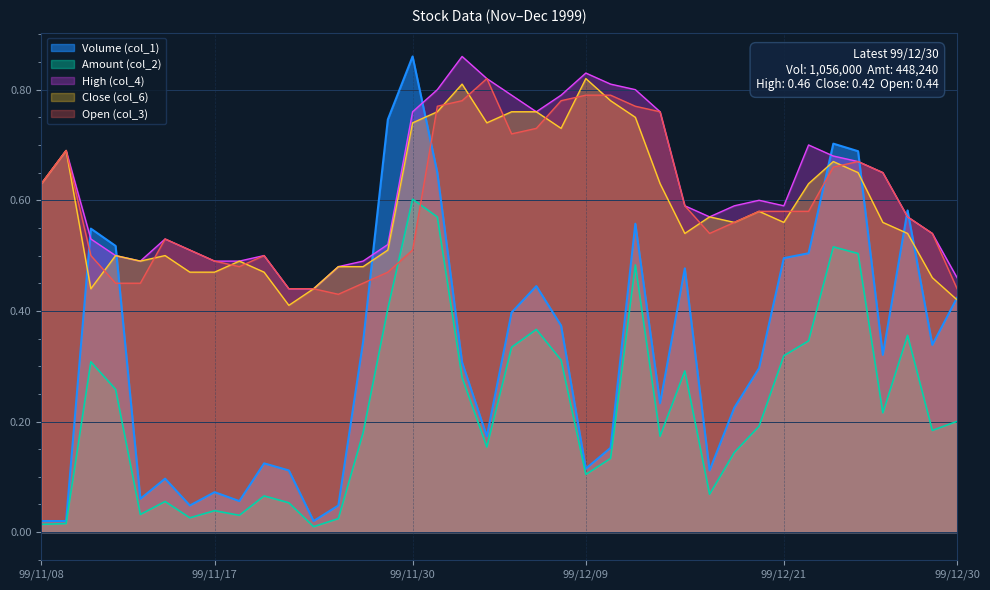

Where is the first local minimum for Volume (col_1)?

99/11/12